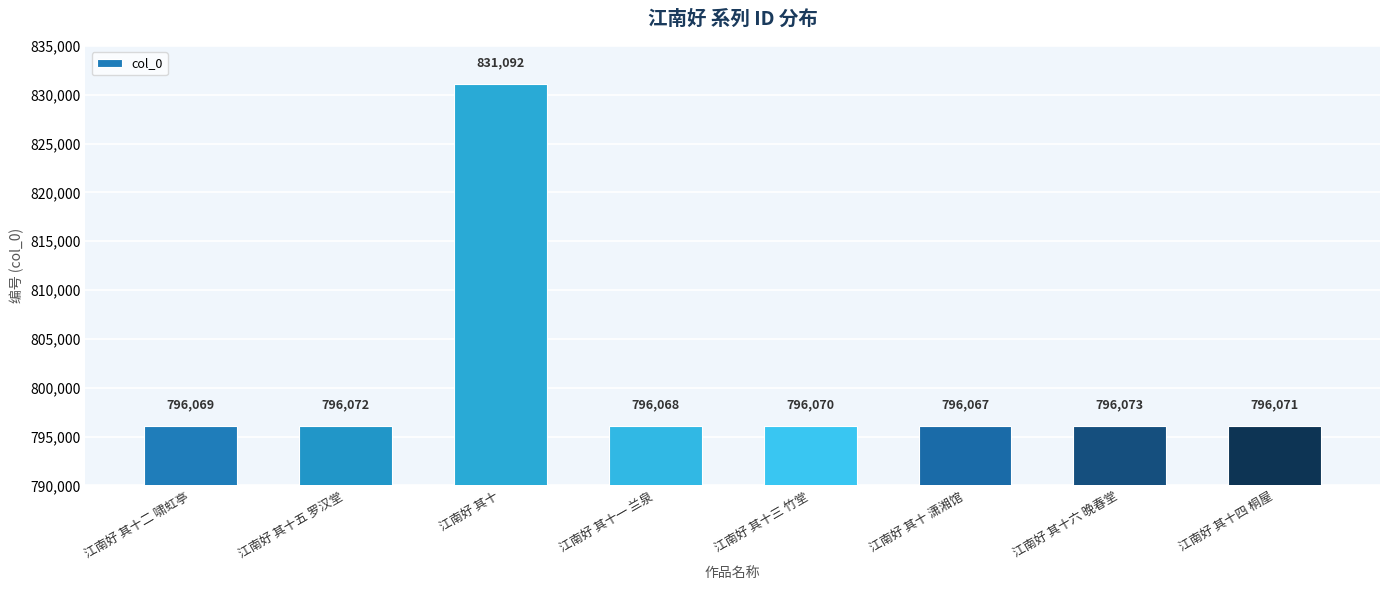

What is the ratio of the value at 江南好 其十一 兰泉 to the value at 江南好 其十 潇湘馆?

1.0